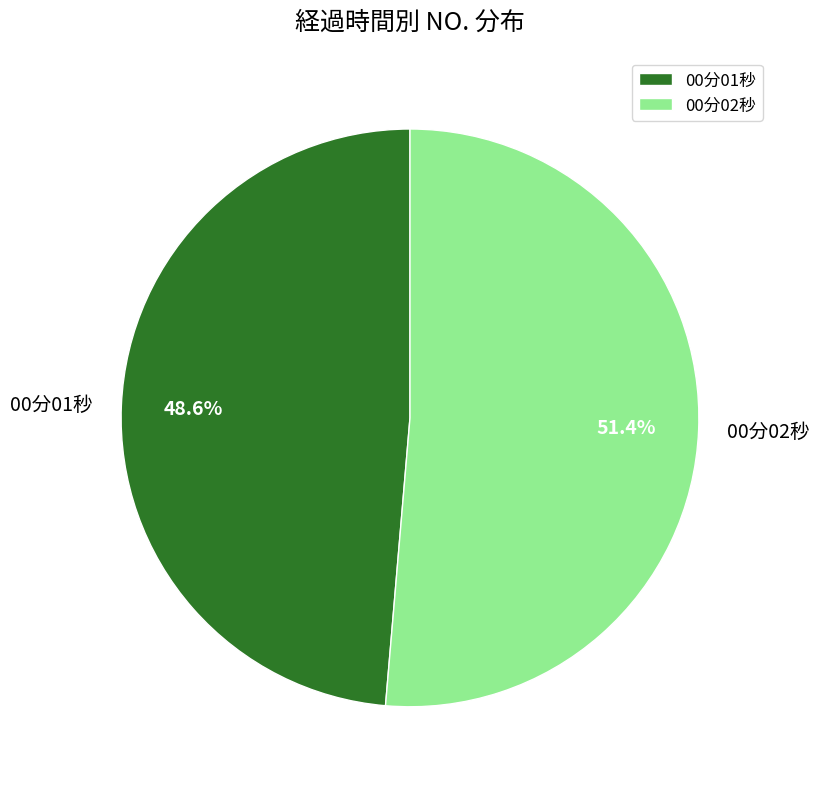

Which has a higher value, 00分02秒 or 00分01秒?

00分02秒